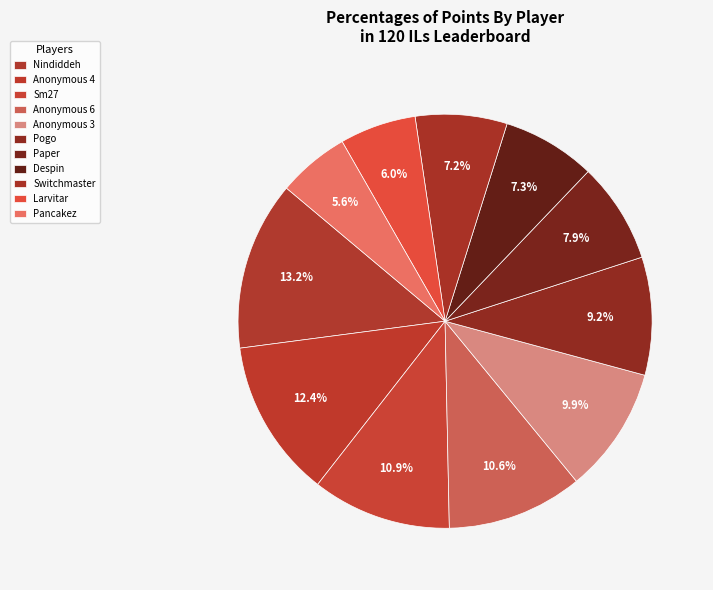

How many segments does this pie chart have?

11